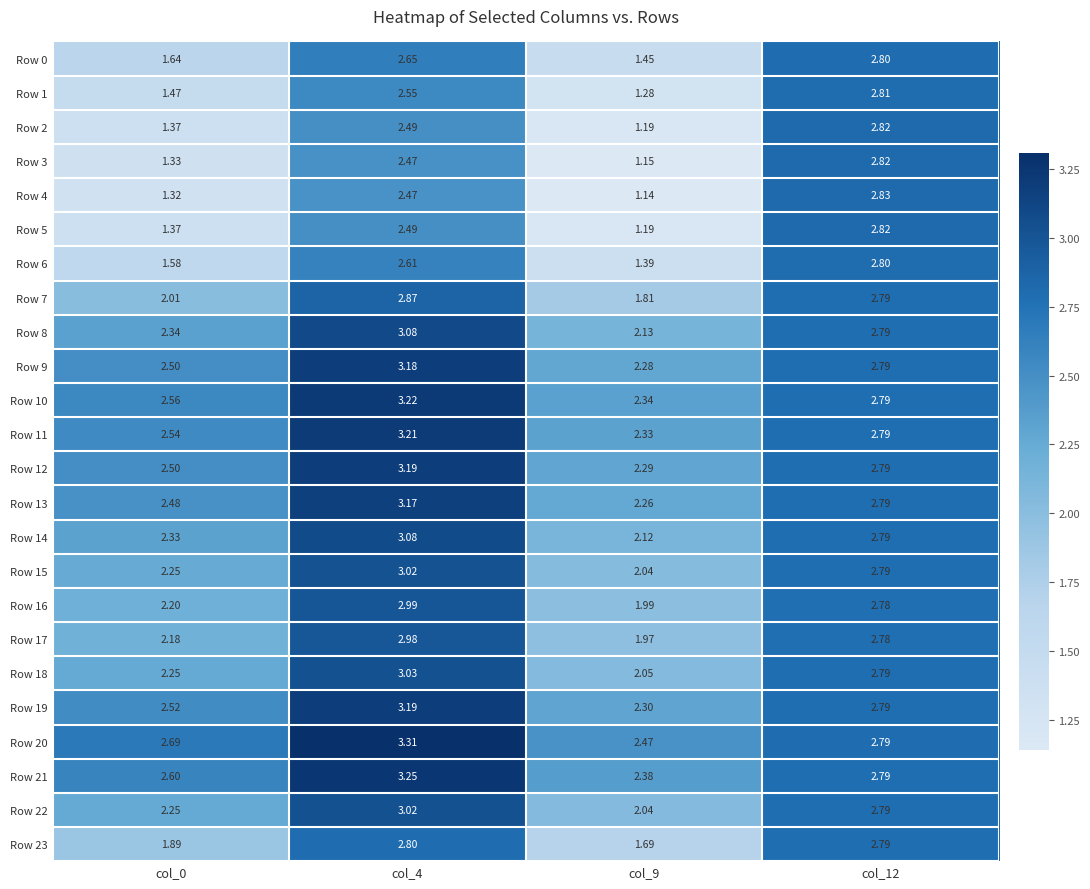

Is the value of Row 6 at col_4 greater than the value of Row 20 at col_9?

Yes